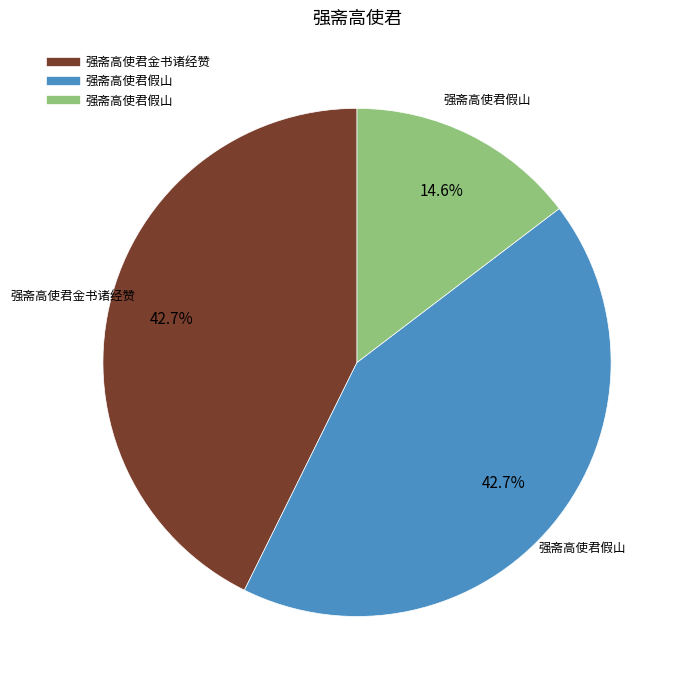

Is there a majority slice in this chart?

No